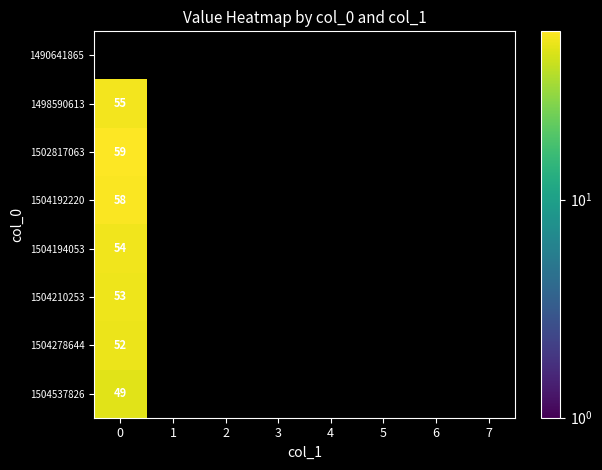

The value of 1504210253 at 0 is 37. True or false?

False